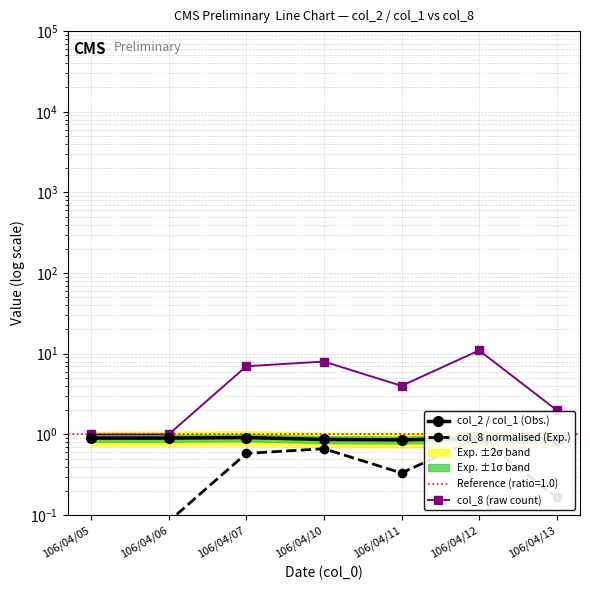

What is the spread (max minus min) of values at 106/04/06?

0.9